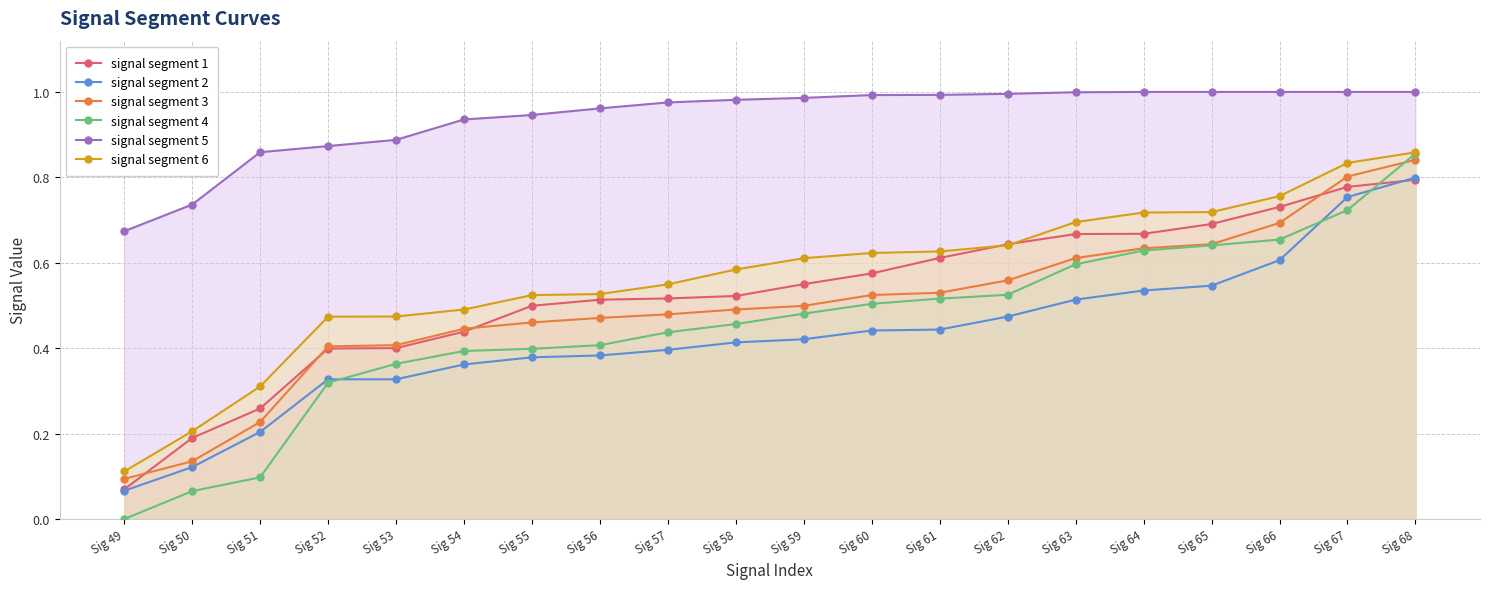

Which label corresponds to the smallest value in the chart?

Sig 49